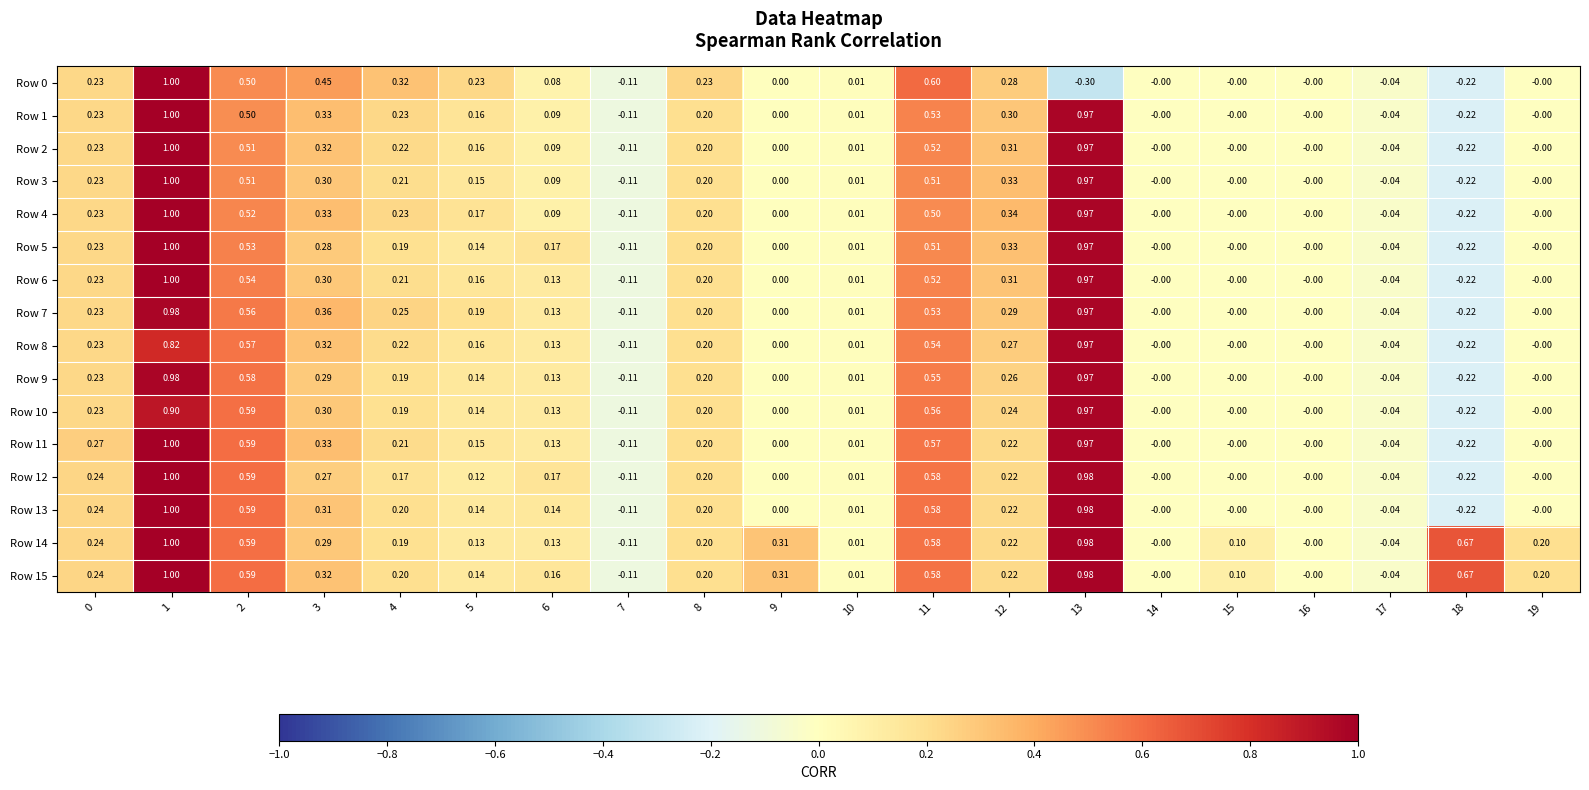

How many data points does each series have?

20